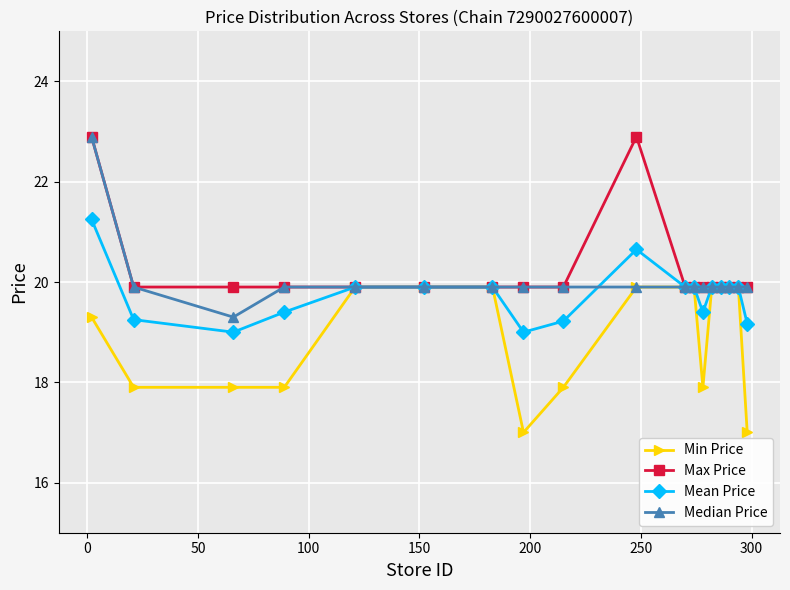

What is the minimum value shown in the chart?

17.0